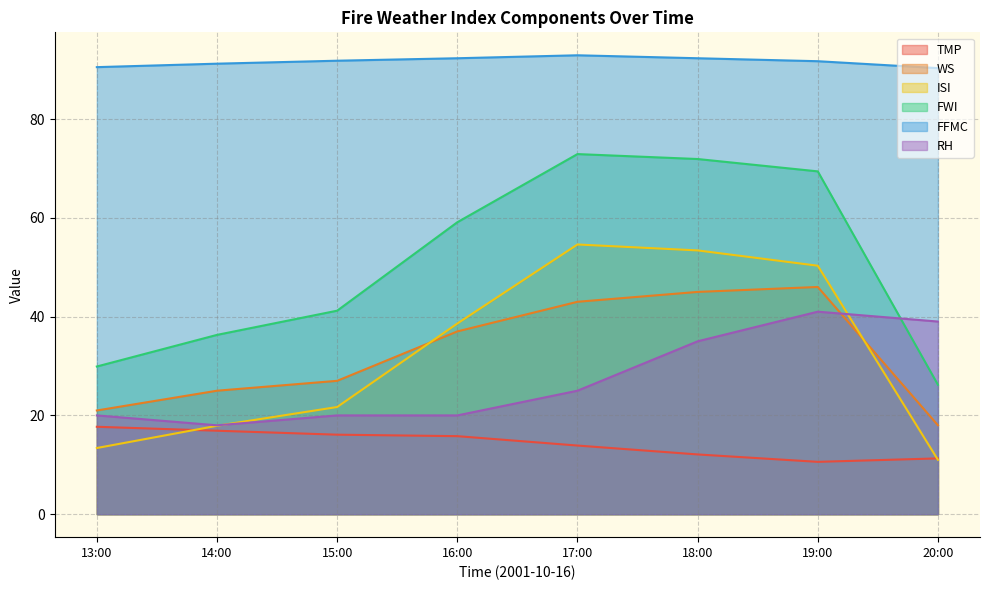

How many interior local peaks does the WS series have?

1